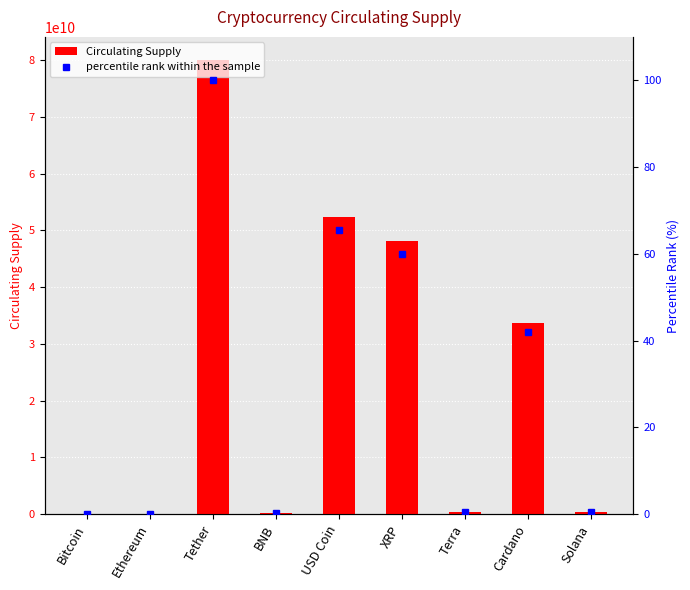

The value of Circulating Supply at BNB is 165116761.0. True or false?

True